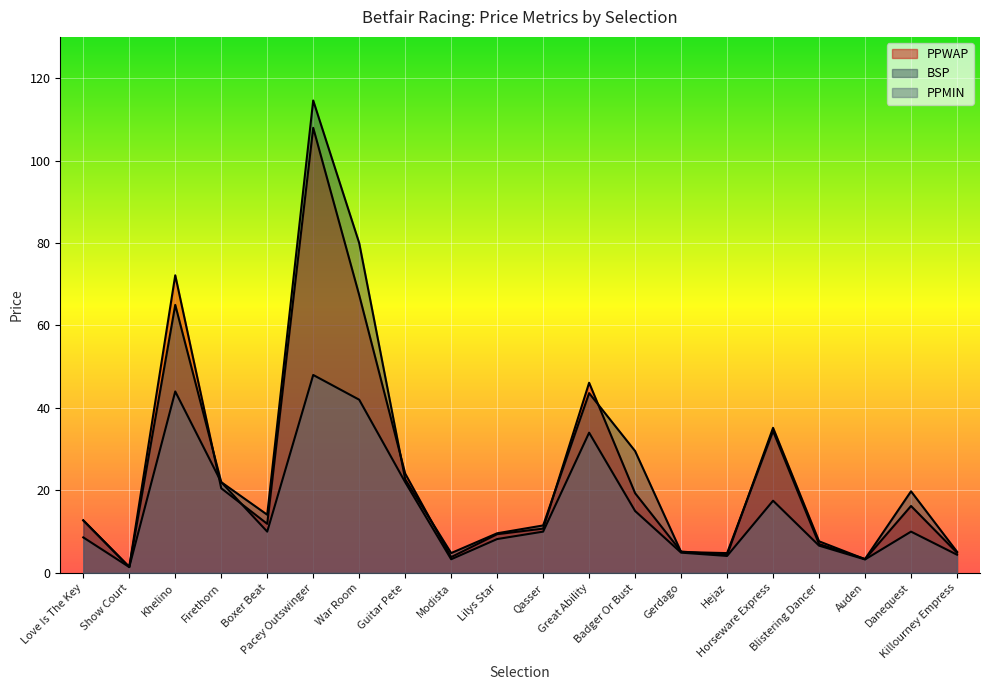

True or false: PPWAP has a value of 4.3 at Hejaz.

True